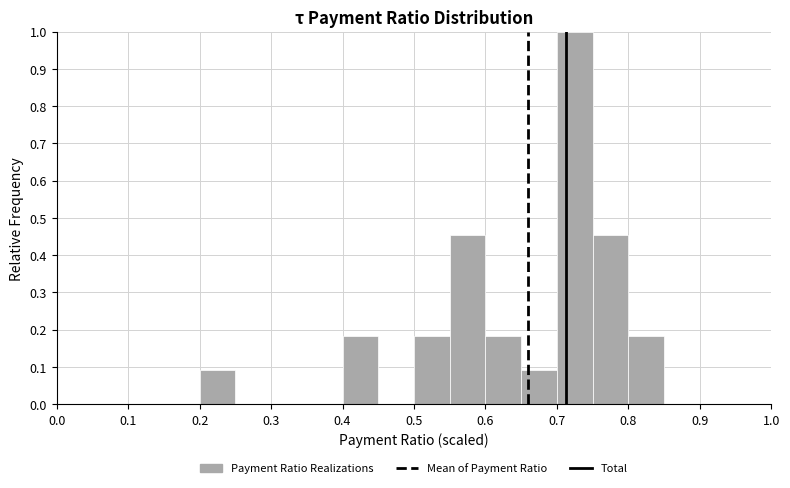

Reading left to right, transcribe this chart: for each bar, give the range it covers on the x-axis and its height. The values are not printed on the chart, so give them approximately, as read against the axis.

0.00 to 0.05: 0
0.05 to 0.10: 0
0.10 to 0.15: 0
0.15 to 0.20: 0
0.20 to 0.25: 0.09
0.25 to 0.30: 0
0.30 to 0.35: 0
0.35 to 0.40: 0
0.40 to 0.45: 0.18
0.45 to 0.50: 0
0.50 to 0.55: 0.18
0.55 to 0.60: 0.45
0.60 to 0.65: 0.18
0.65 to 0.70: 0.09
0.70 to 0.75: 1.00
0.75 to 0.80: 0.45
0.80 to 0.85: 0.18
0.85 to 0.90: 0
0.90 to 0.95: 0
0.95 to 1.00: 0